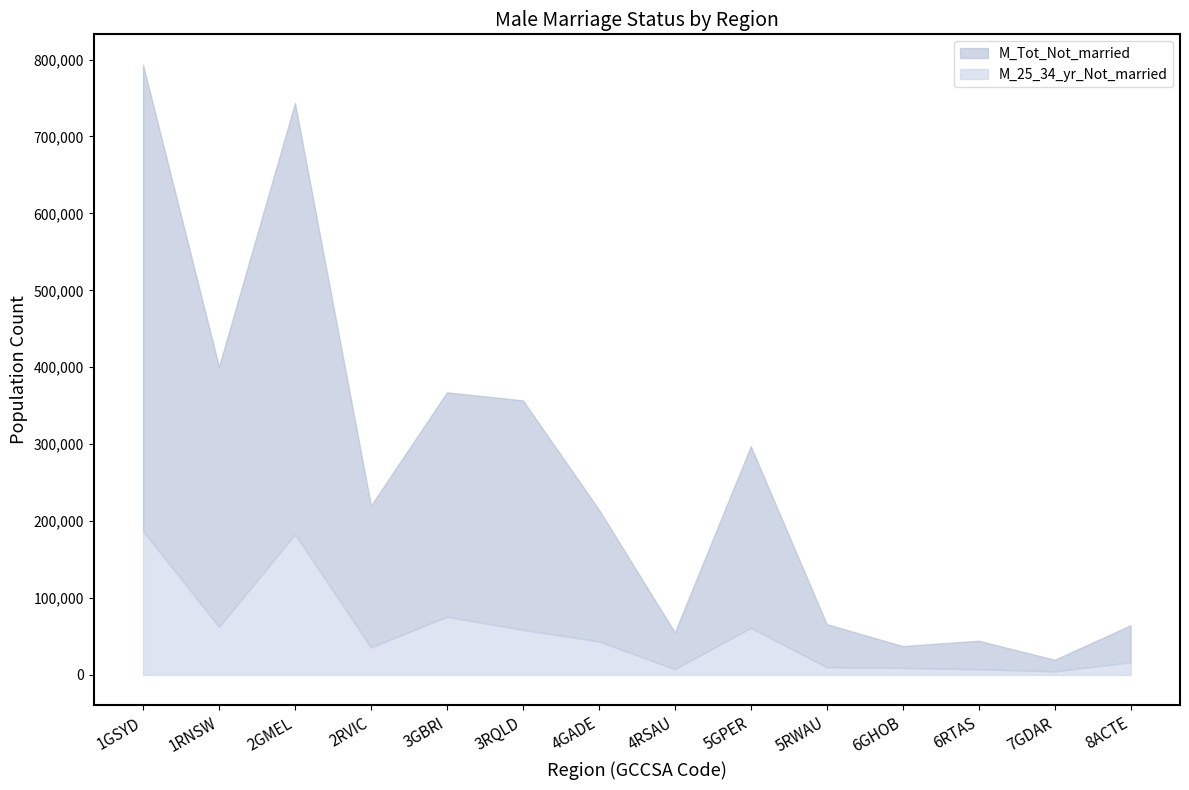

What is the value of the M_25_34_yr_Not_married point at the 12th from the left?

7346